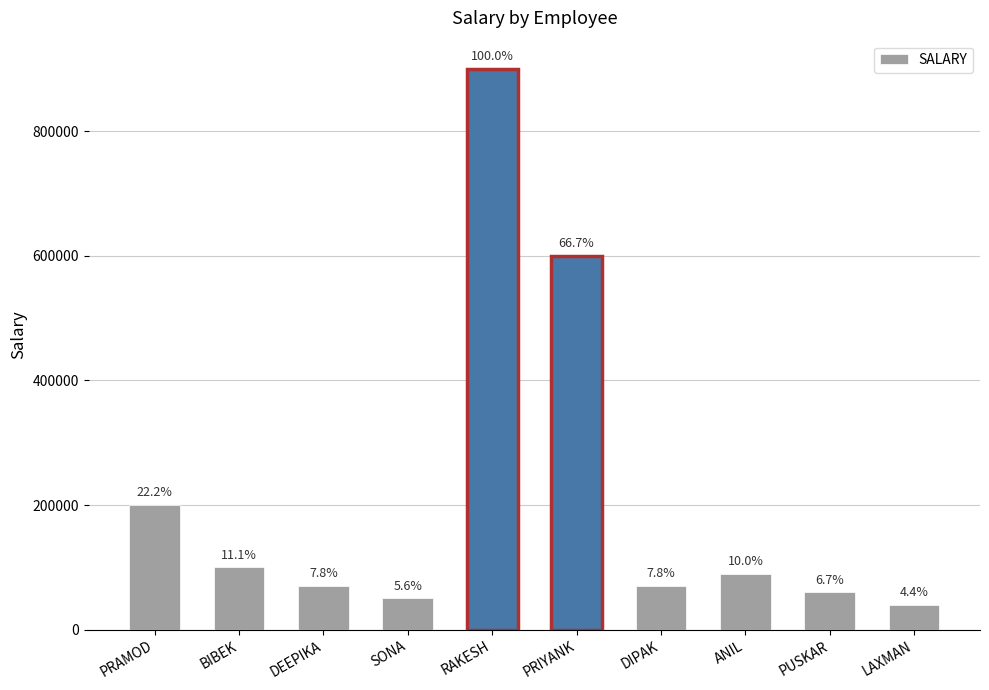

Which has a higher value, PRIYANK or ANIL?

PRIYANK